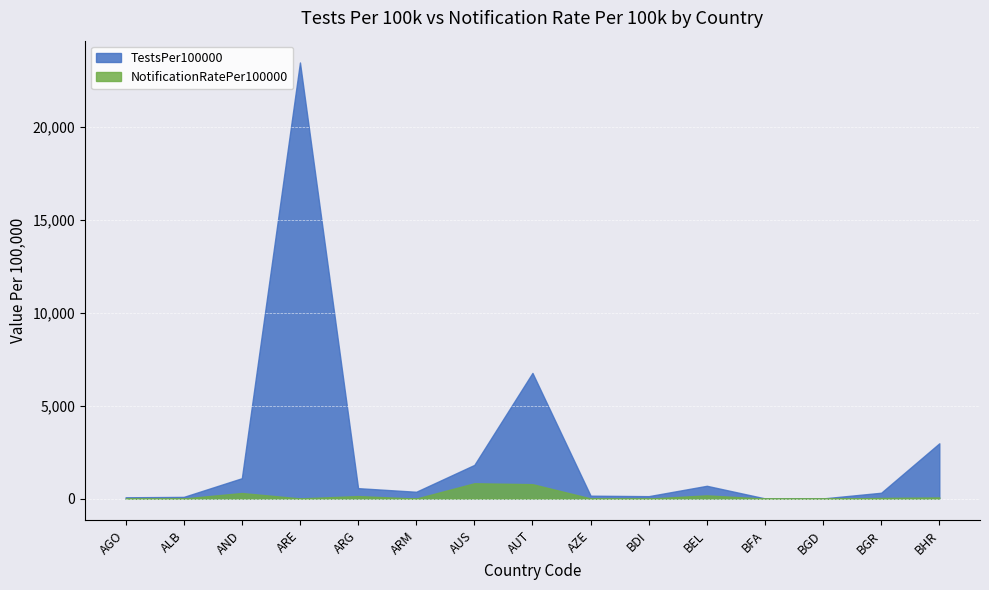

At which category is the sum across all series the highest?

ARE